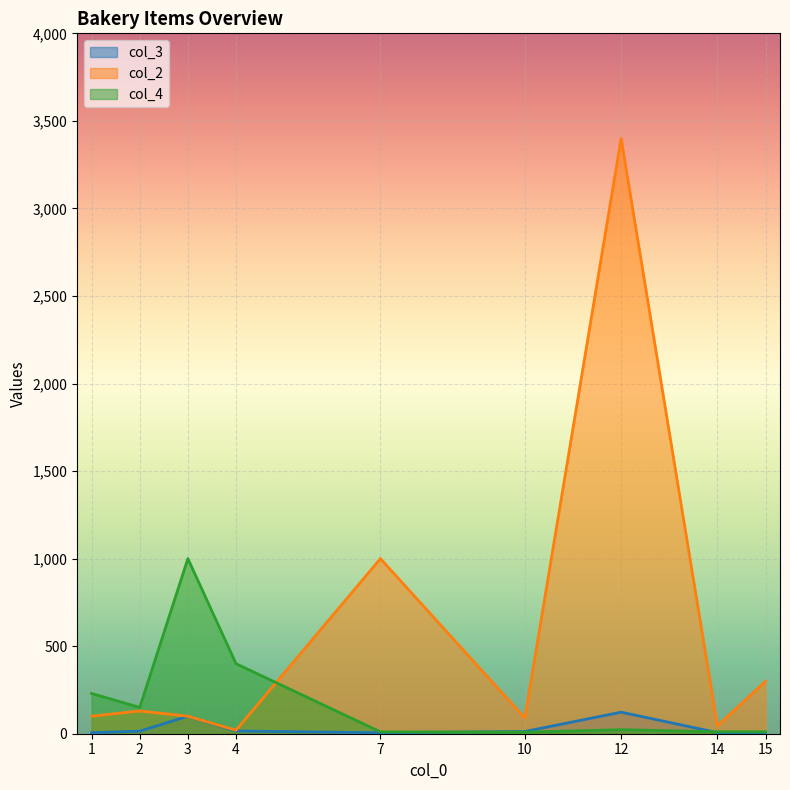

True or false: col_3 and col_2 intersect in this chart.

False